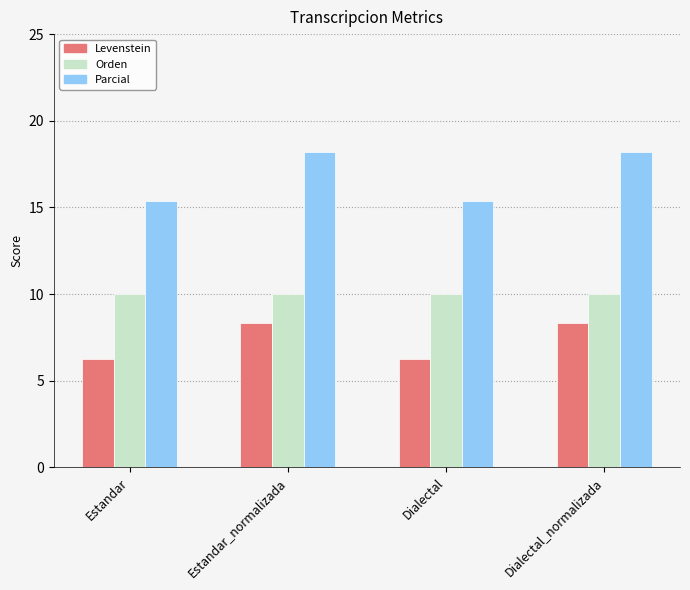

What is the total value across all series at Dialectal?

31.6